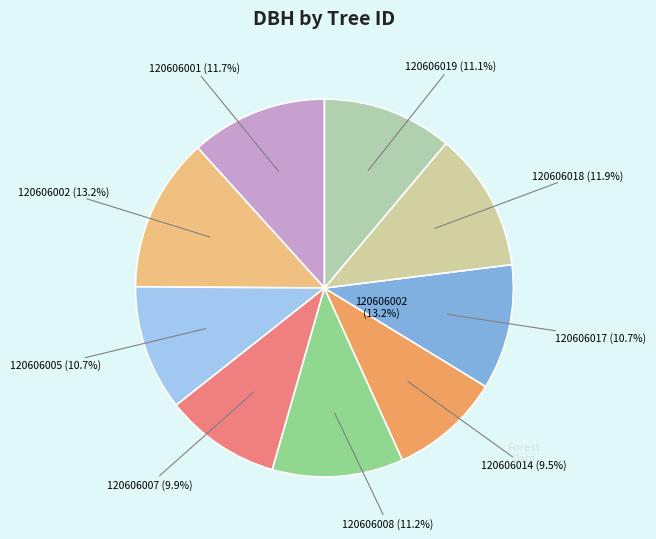

To the nearest percent, what is the difference between the largest and smallest slice percentages?

4%